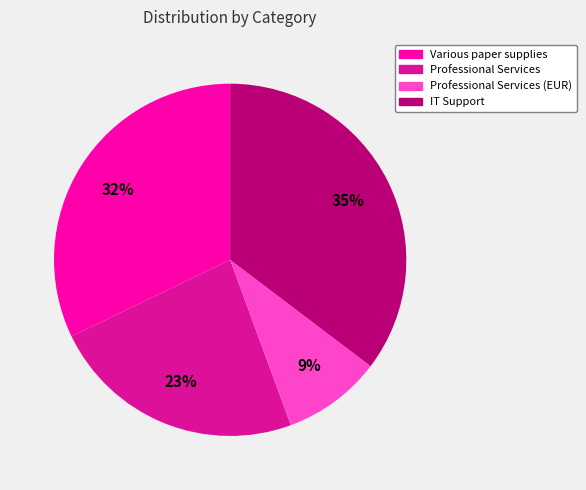

Is Professional Services (EUR) the majority of the pie?

No